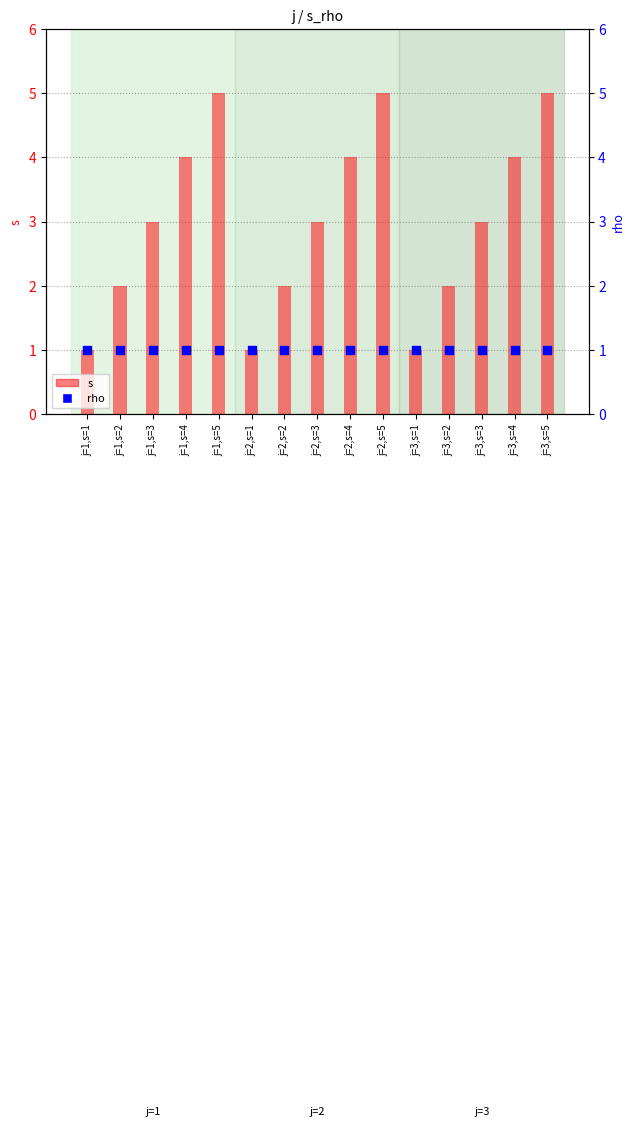

At how many categories does at least one series exceed 1?

12